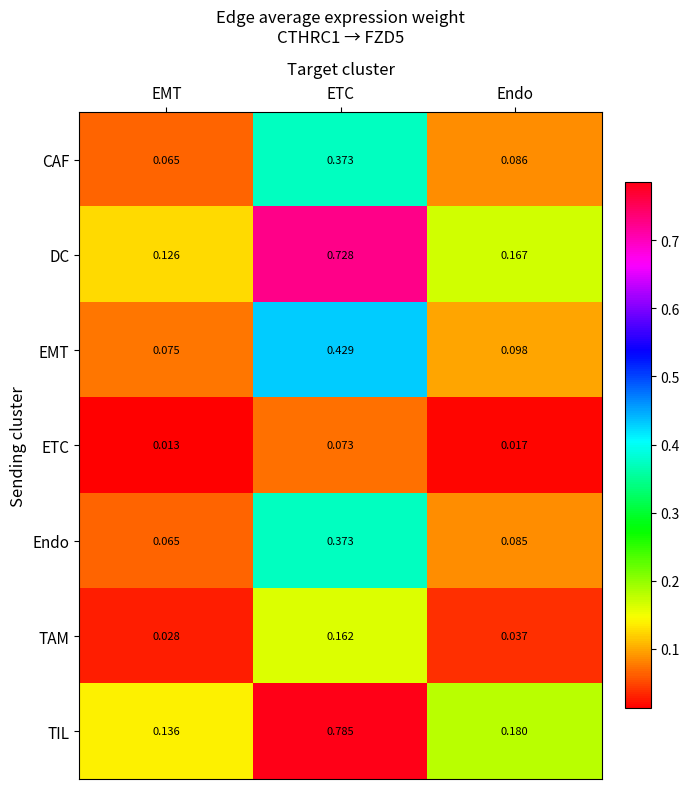

Where is ETC nearest to the value 0?

EMT